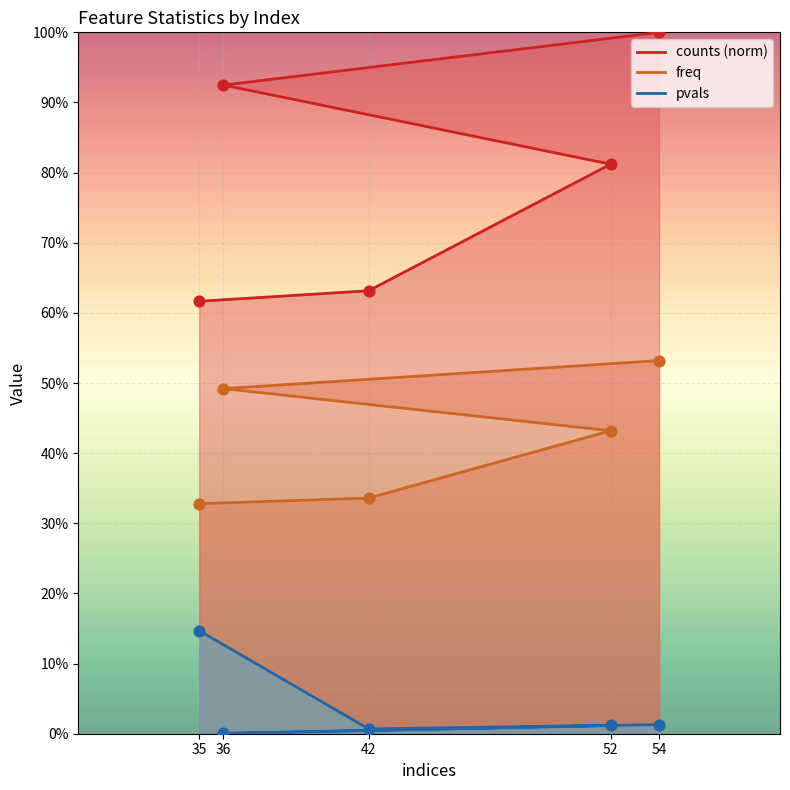

Which series has the widest spread of Y values?

counts